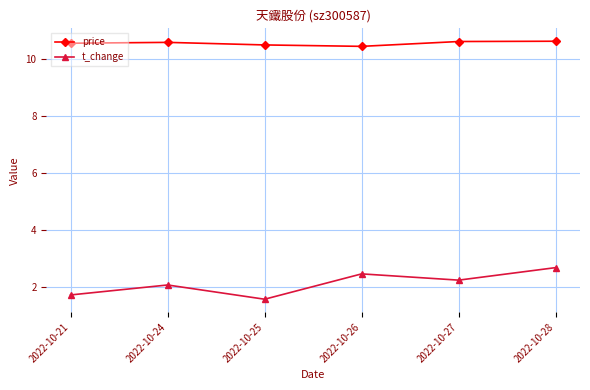

Which series has the largest range (max minus min)?

t_change